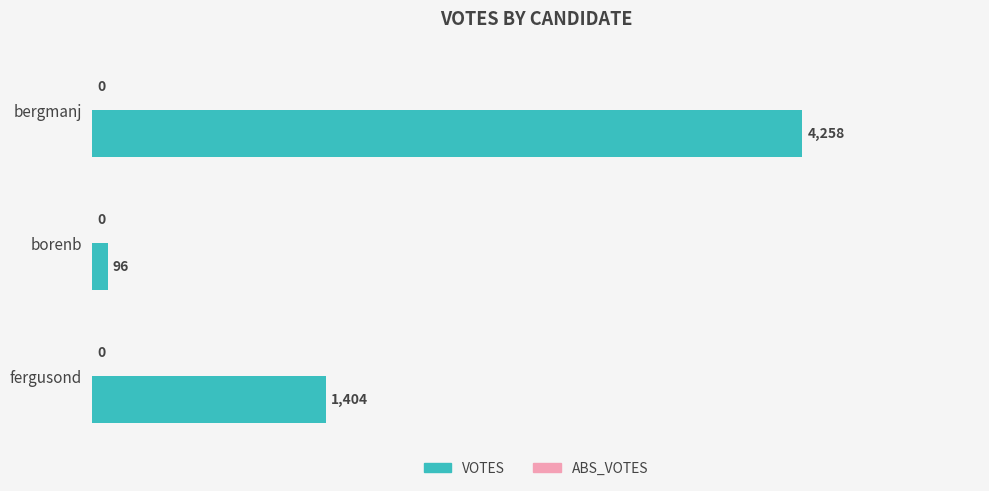

What is the maximum value shown in the chart?

4258